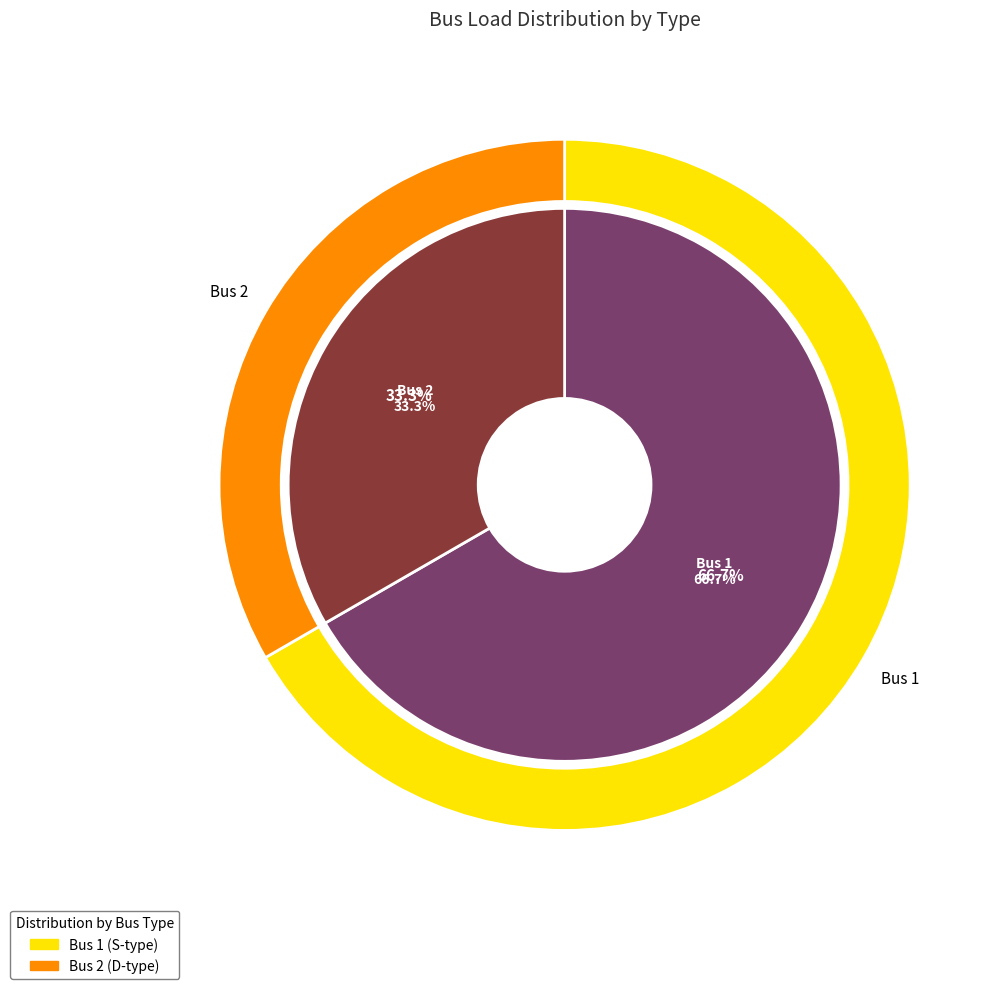

Is there any slice that represents more than half of the pie?

Yes